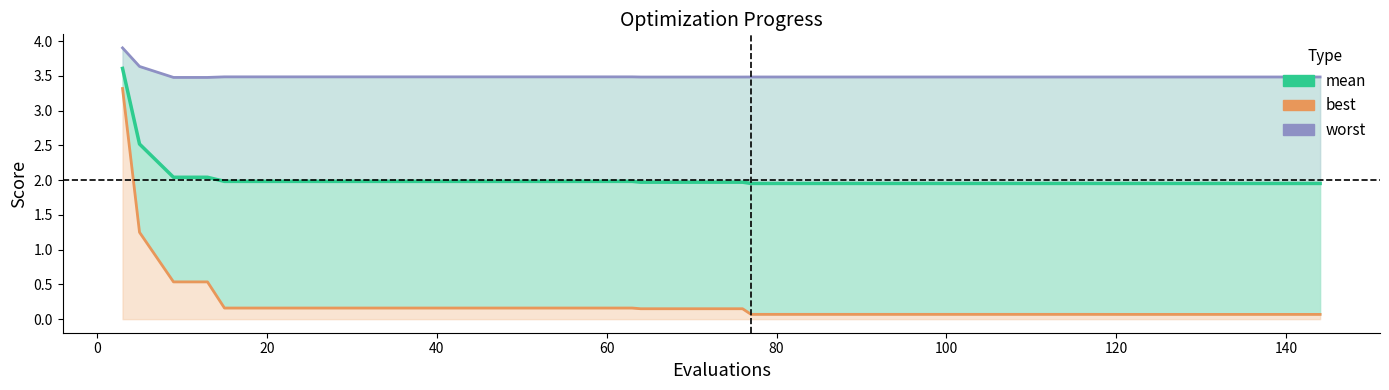

Reading right to left, list all the values displayed in this chart.

mean: 2.0	2.0	2.0	2.0	2.0	2.0	2.0	2.0	2.0	2.0	2.0	2.0	2.0	2.0	2.0	2.0	2.0	2.0	2.0	2.0	2.0	2.0	2.0	2.0	2.0	2.0	2.0	2.0	2.0	2.0	2.0	2.0	2.0	2.0	2.0	2.0	2.0	2.0	2.5	3.6
best: 0.1	0.1	0.1	0.1	0.1	0.1	0.1	0.1	0.1	0.1	0.1	0.1	0.1	0.1	0.1	0.1	0.1	0.1	0.1	0.1	0.1	0.1	0.1	0.2	0.2	0.2	0.2	0.2	0.2	0.2	0.2	0.2	0.2	0.2	0.2	0.2	0.5	0.5	1.2	3.3
worst: 3.5	3.5	3.5	3.5	3.5	3.5	3.5	3.5	3.5	3.5	3.5	3.5	3.5	3.5	3.5	3.5	3.5	3.5	3.5	3.5	3.5	3.5	3.5	3.5	3.5	3.5	3.5	3.5	3.5	3.5	3.5	3.5	3.5	3.5	3.5	3.5	3.5	3.5	3.6	3.9